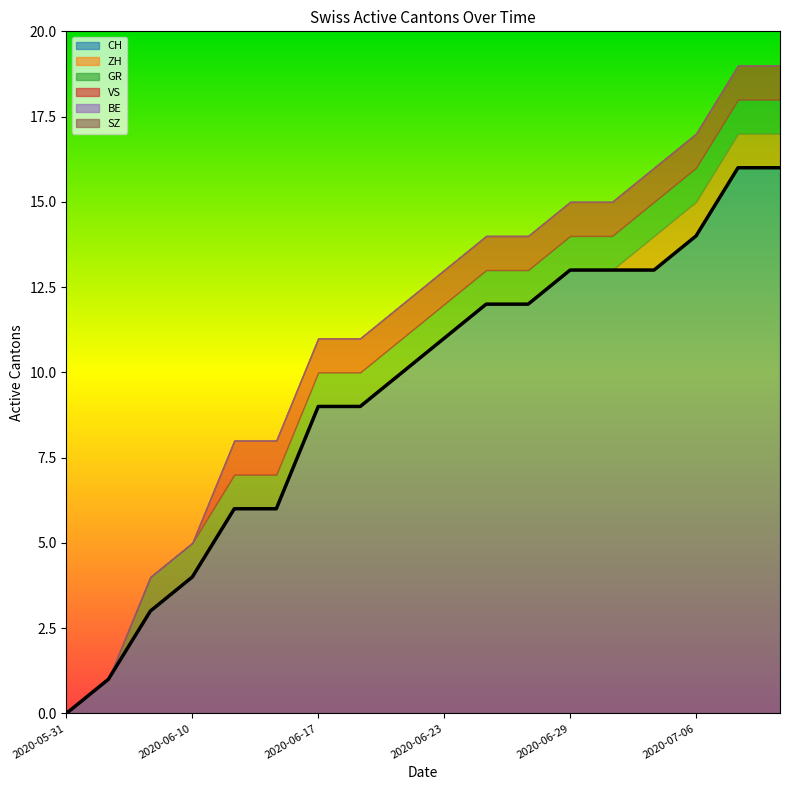

Reading left to right, what are all the values shown in this chart?

CH: 0	1	3	4	6	6	9	9	10	11	12	12	13	13	13	14	16	16
ZH: 0	0	0	0	0	0	0	0	0	0	0	0	0	0	1	1	1	1
GR: 0	0	1	1	1	1	1	1	1	1	1	1	1	1	1	1	1	1
VS: 0	0	0	0	1	1	1	1	1	1	1	1	1	1	1	1	1	1
BE: 0	0	0	0	0	0	0	0	0	0	0	0	0	0	0	0	0	0
SZ: 0	0	0	0	0	0	0	0	0	0	0	0	0	0	0	0	0	0